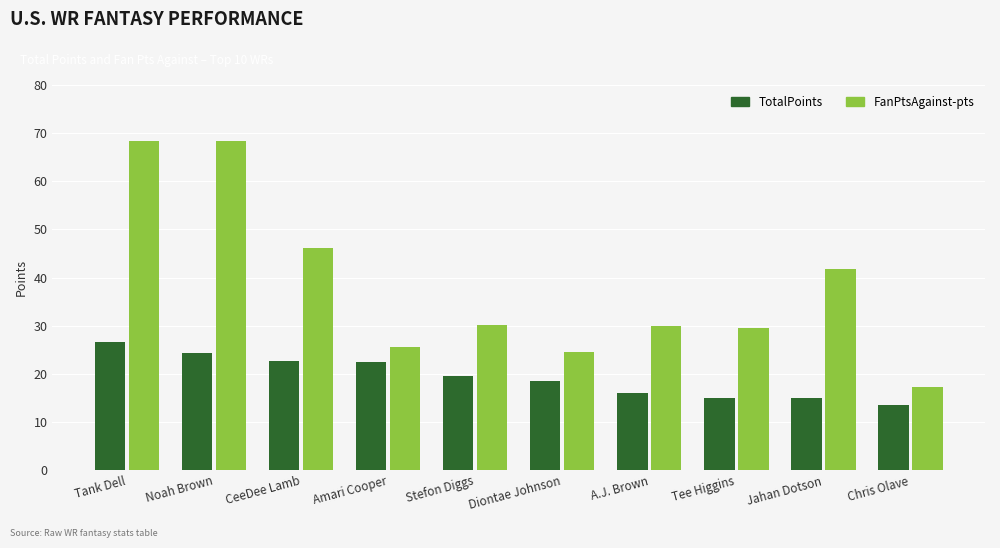

Which series has the widest spread of values?

FanPtsAgainst-pts